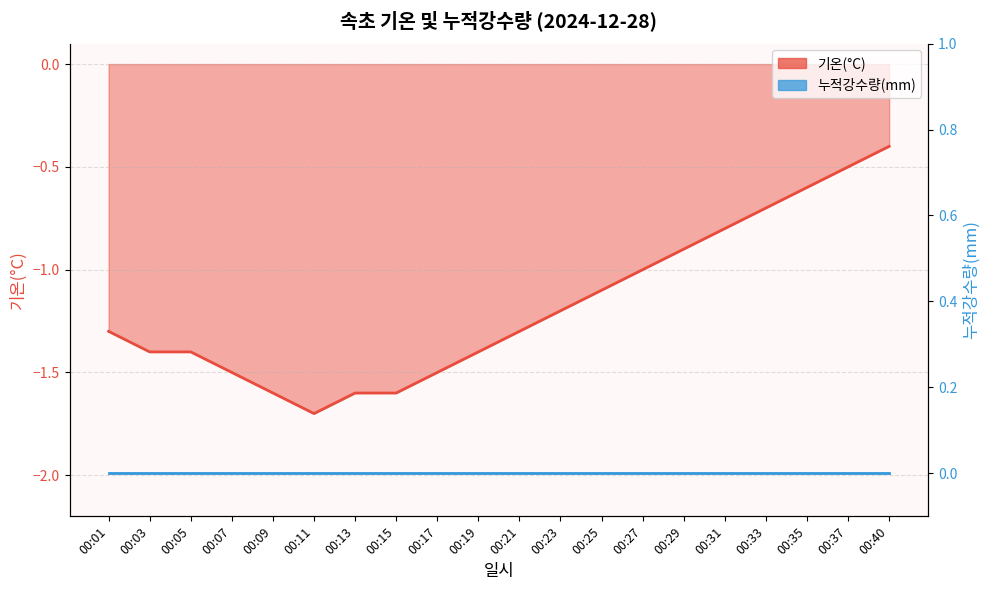

Count the number of values greater than -1.

6